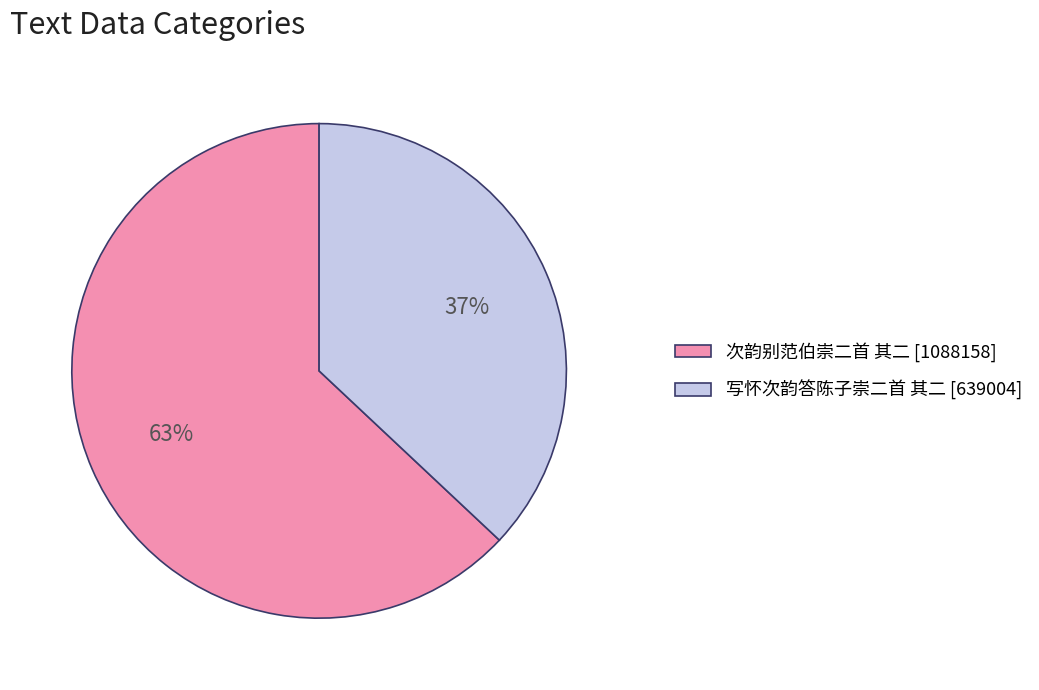

To the nearest percent, what is the combined percentage of 次韵别范伯崇二首 其二 and 写怀次韵答陈子崇二首 其二?

100%